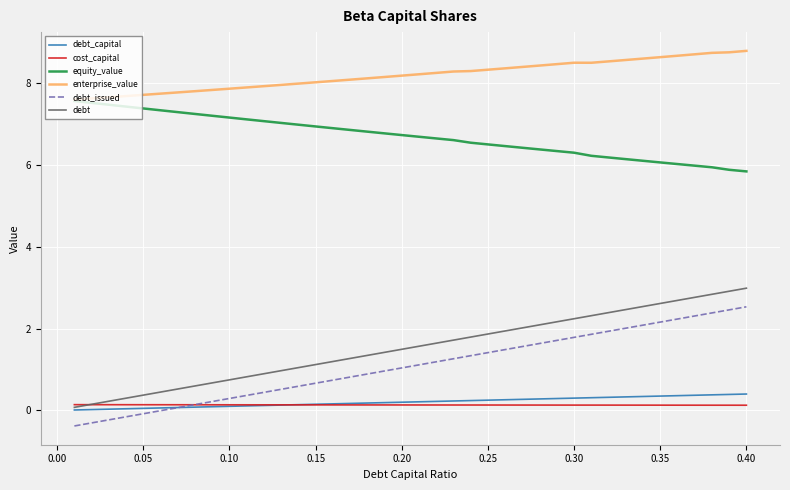

Which series has the largest total across all categories?

enterprise_value